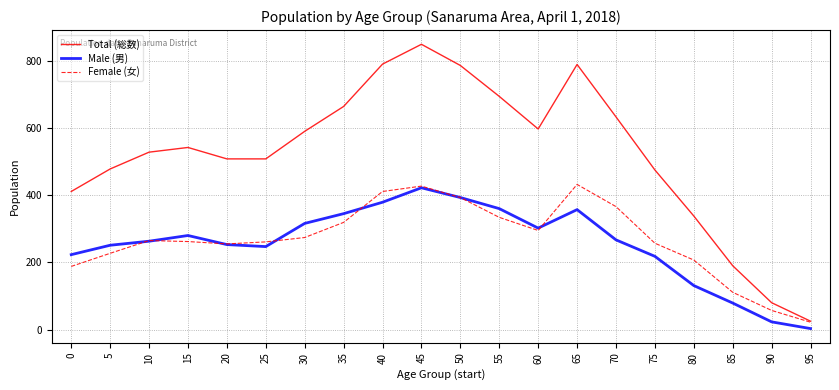

Is the value of Female (女) at 40 greater than the value of Total (総数) at 5?

No